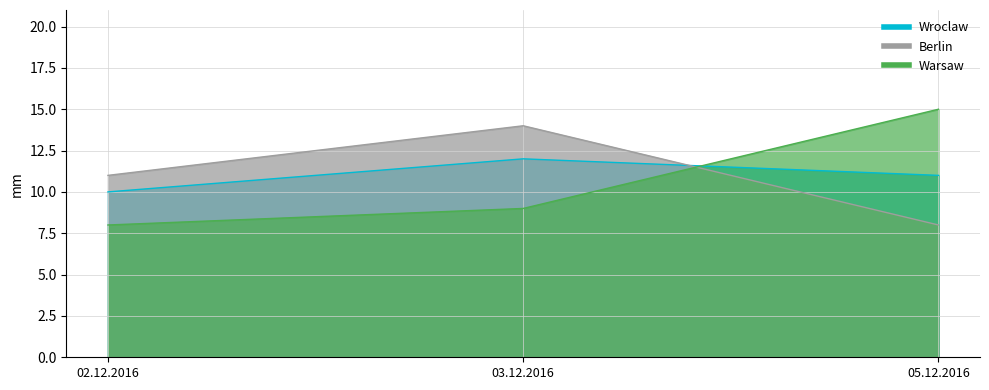

At which label is Warsaw closest to 11?

03.12.2016